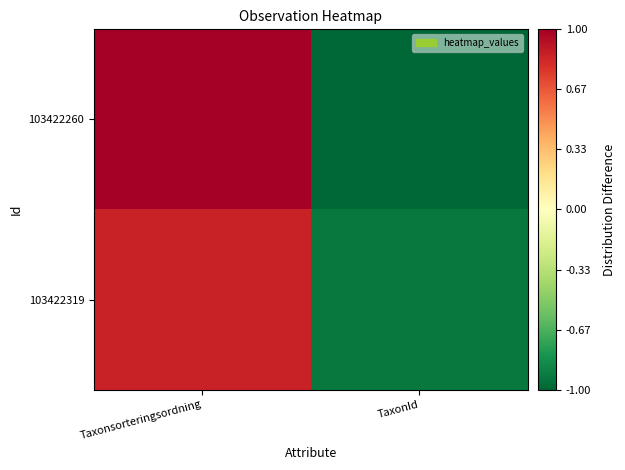

What is the spread (max minus min) of values at Taxonsorteringsordning?

0.3